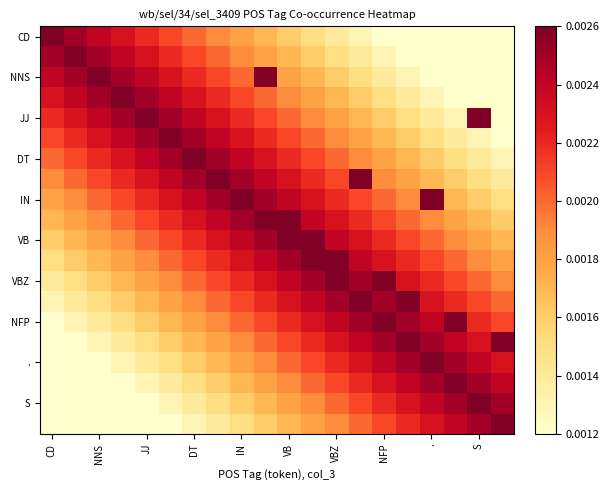

At how many categories does at least one series exceed 0?

20